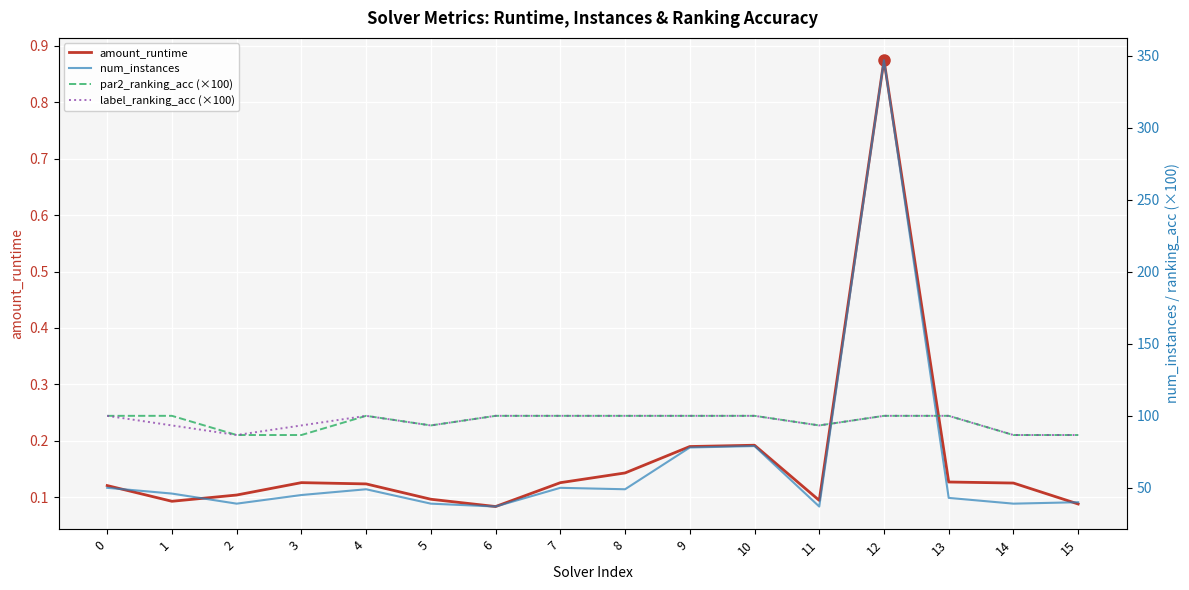

What is the difference between the maximum and minimum values in the num_instances series?

310.0